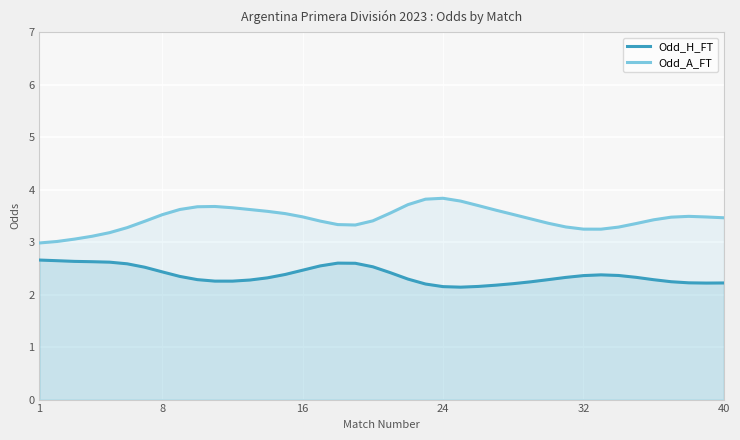

What is the minimum value for Odd_A_FT?

3.0